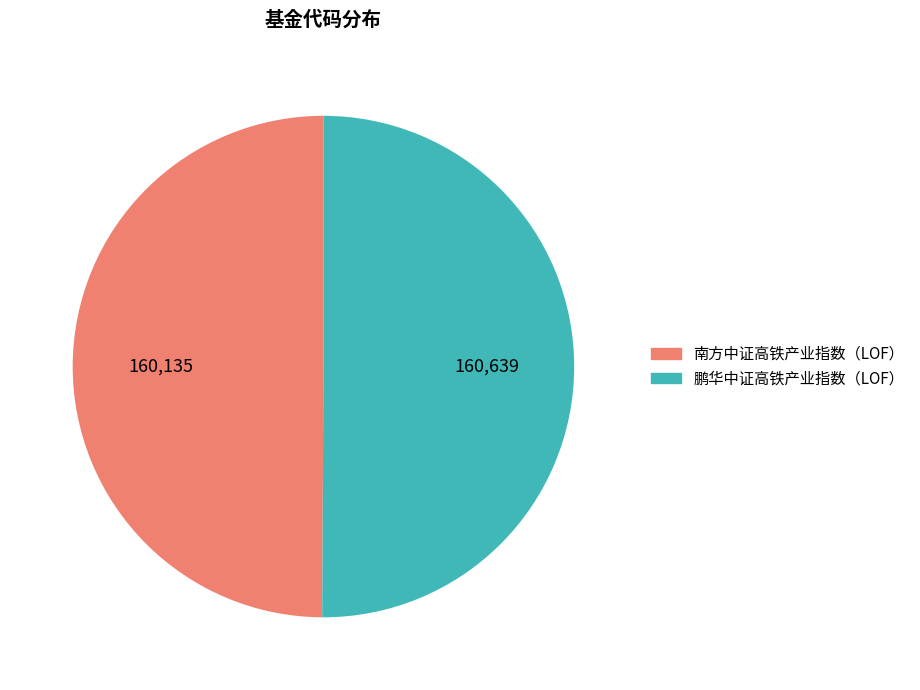

Is the sum of 南方中证高铁产业指数（LOF） and 鹏华中证高铁产业指数（LOF） greater than half?

Yes